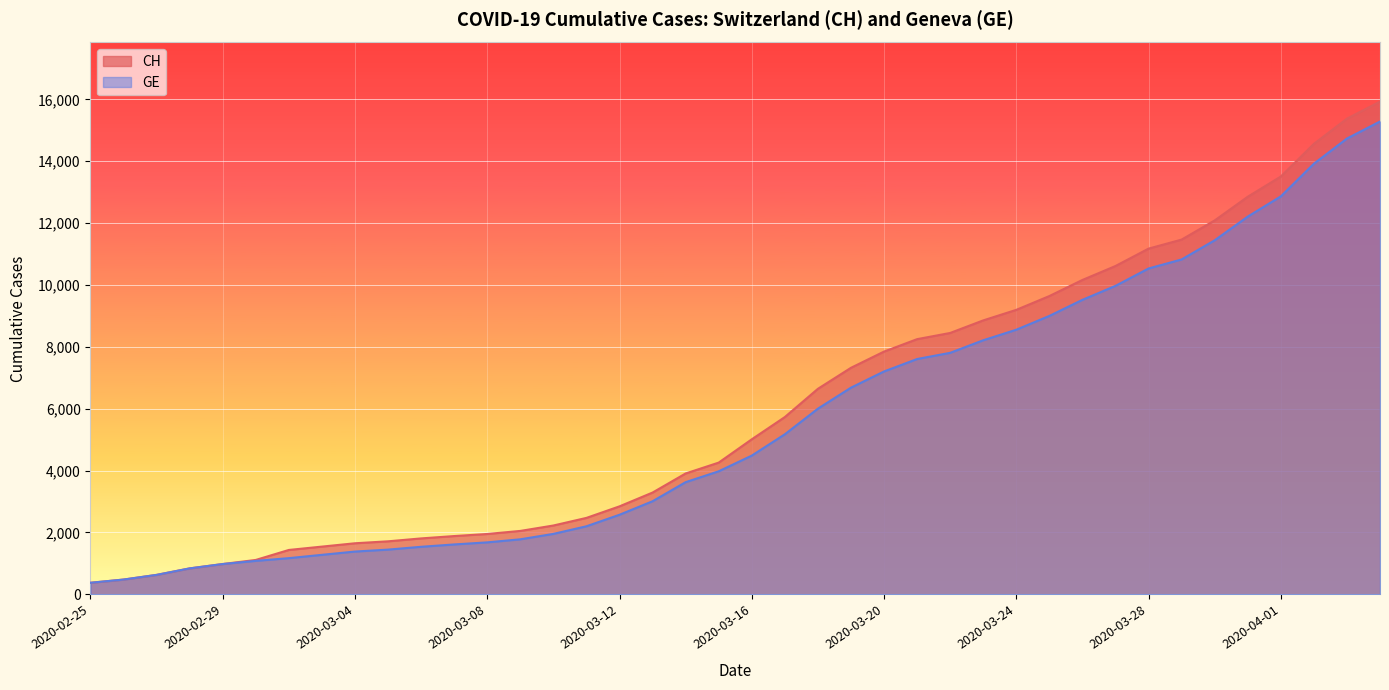

Reading left to right, what are all the values shown in this chart?

CH: 375	479	630	840	981	1113	1436	1544	1652	1715	1809	1885	1952	2051	2226	2472	2845	3291	3908	4259	5012	5731	6644	7323	7847	8249	8449	8855	9196	9642	10162	10613	11175	11467	12086	12852	13505	14561	15375	15926
GE: 375	479	630	840	981	1083	1171	1278	1384	1447	1538	1614	1681	1780	1955	2201	2574	3010	3627	3978	4485	5174	6002	6681	7205	7607	7807	8213	8554	9000	9520	9971	10533	10825	11444	12210	12863	13919	14733	15284